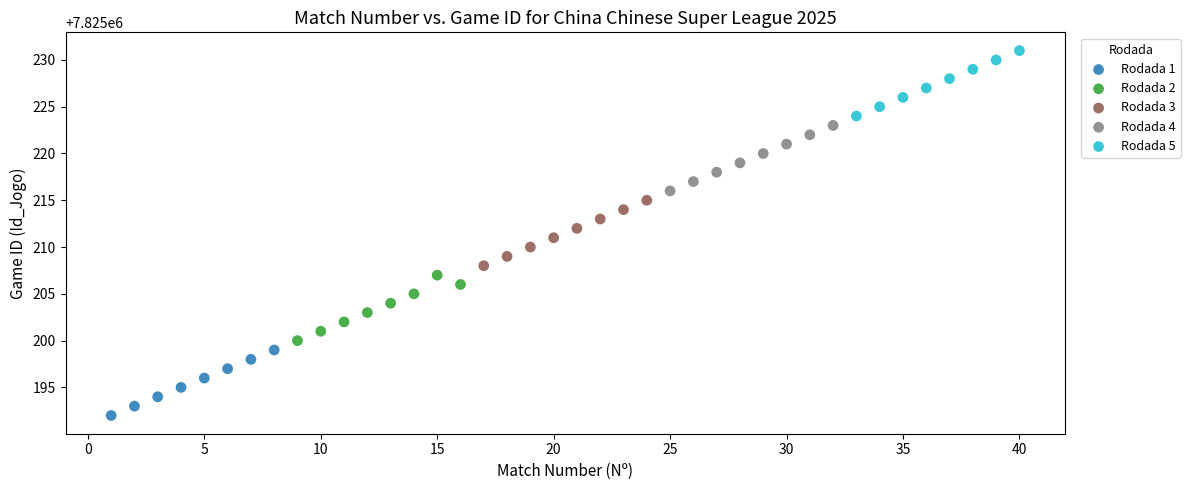

Which series contains the highest Y value?

Rodada 5